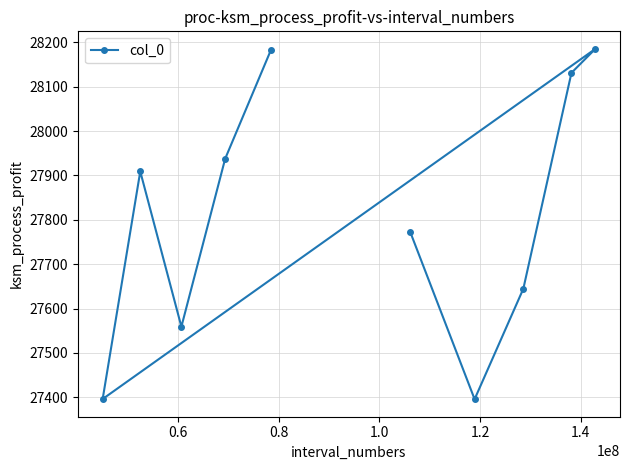

What is the value of the 10th point from the left?

28185.4